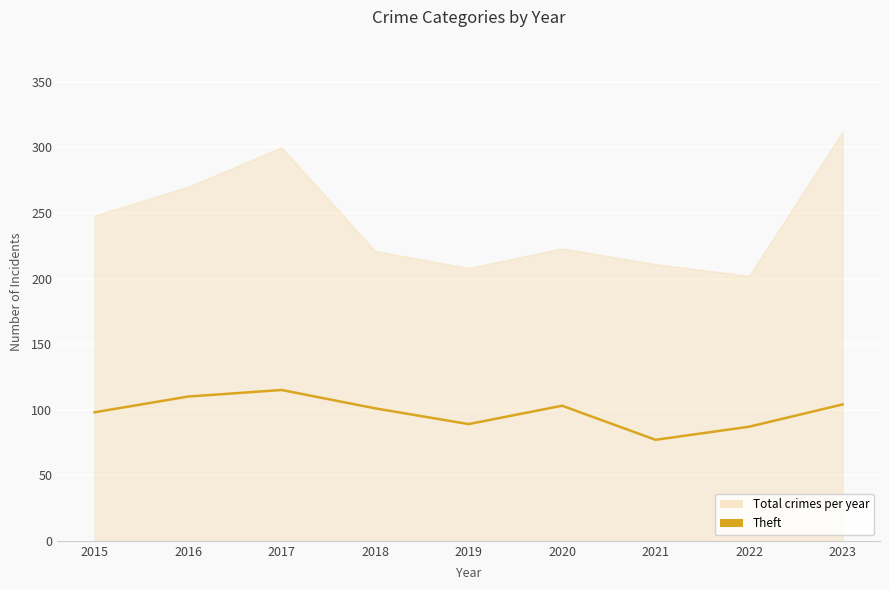

Which category has the highest value in the Total crimes per year series?

2023